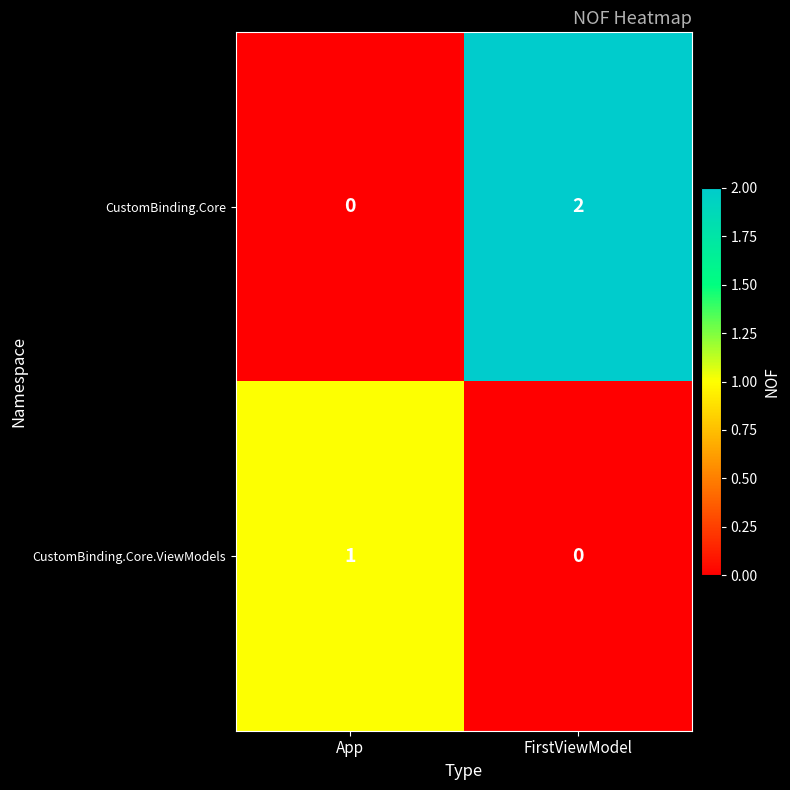

Which category has the highest value in the CustomBinding.Core series?

FirstViewModel